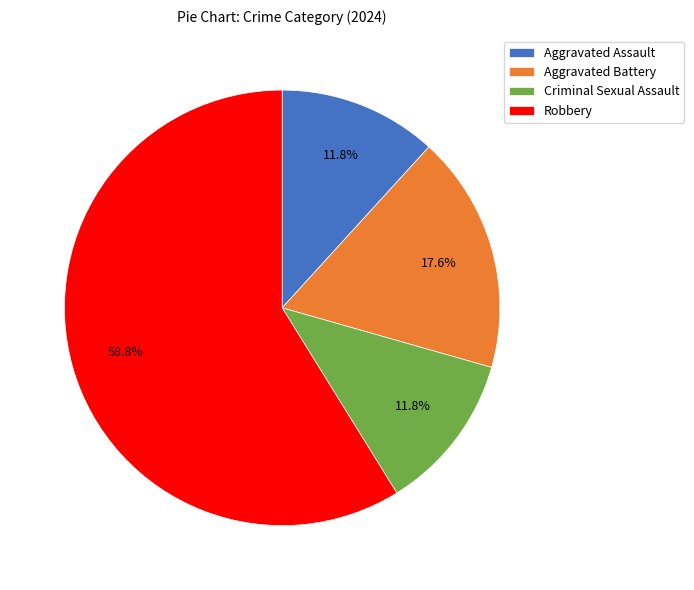

What percentage is the Aggravated Assault slice, to the nearest percent?

12%